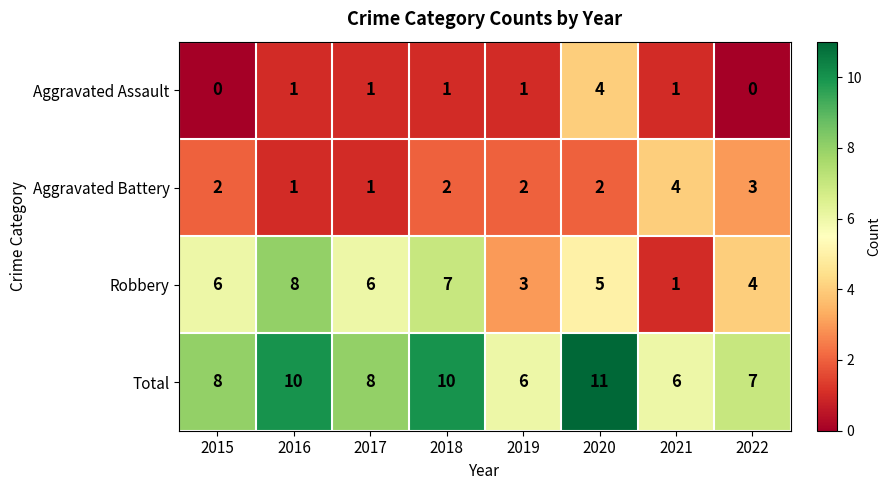

True or false: Aggravated Assault has a value of 1 at 2021.

True